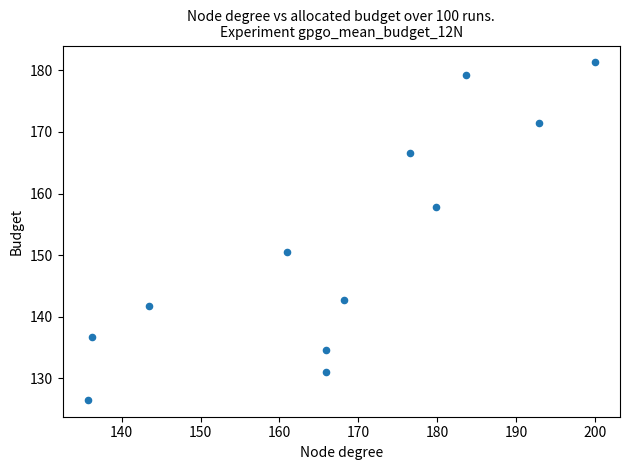

What is the average Y value?

151.7